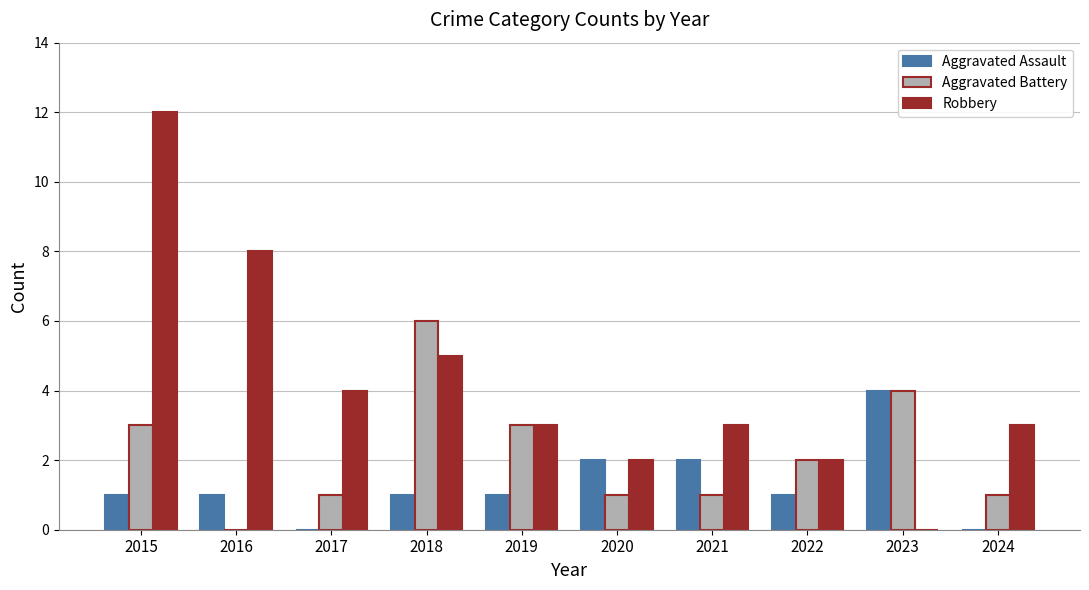

Are the bars grouped side by side (vs. stacked)?

Yes